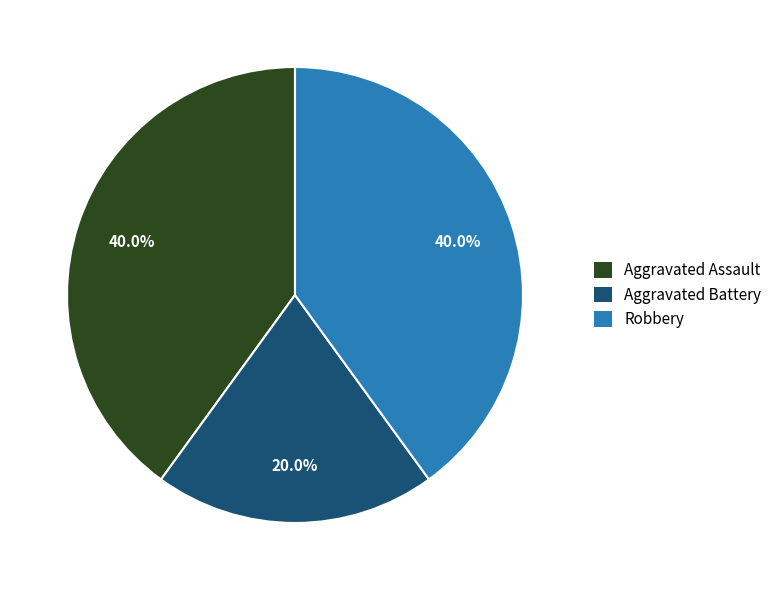

Which category has the smallest portion of the pie?

Aggravated Battery